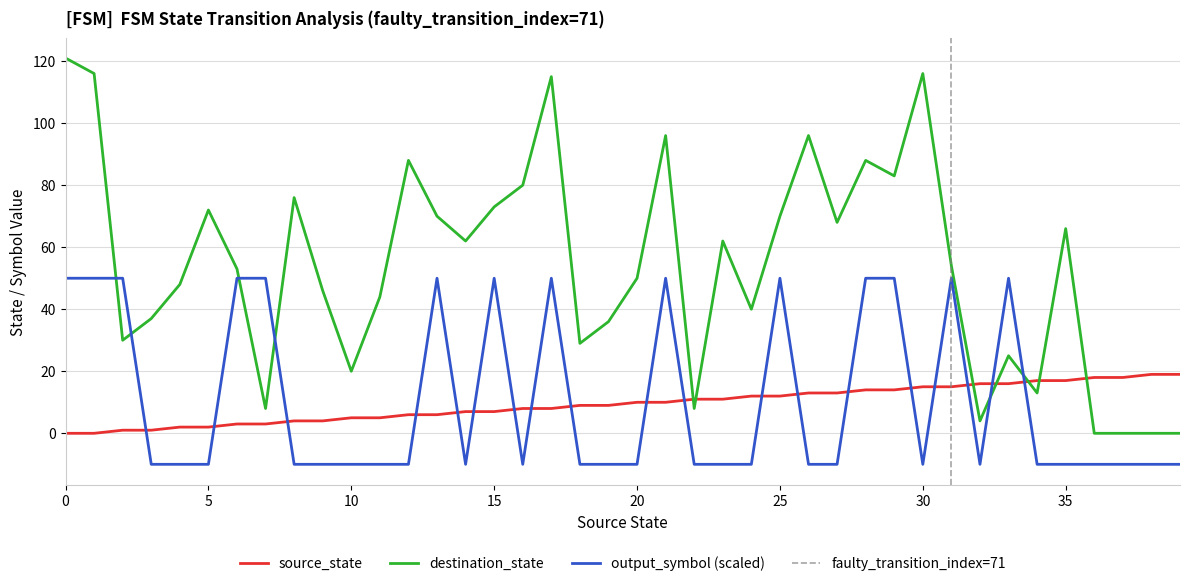

What are all the series names shown in the legend?

source_state, destination_state, output_symbol